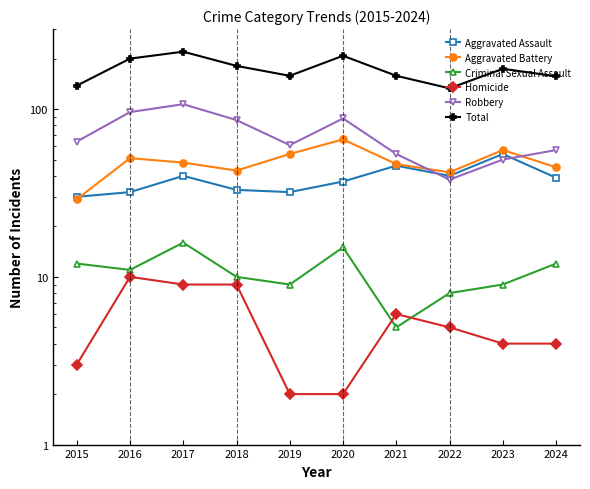

Reading right to left, transcribe all the data shown in this chart.

Aggravated Assault: 39	54	40	46	37	32	33	40	32	30
Aggravated Battery: 45	57	42	47	66	54	43	48	51	29
Criminal Sexual Assault: 12	9	8	5	15	9	10	16	11	12
Homicide: 4	4	5	6	2	2	9	9	10	3
Robbery: 57	50	38	54	88	61	86	107	96	64
Total: 157	174	133	158	208	158	181	220	200	138